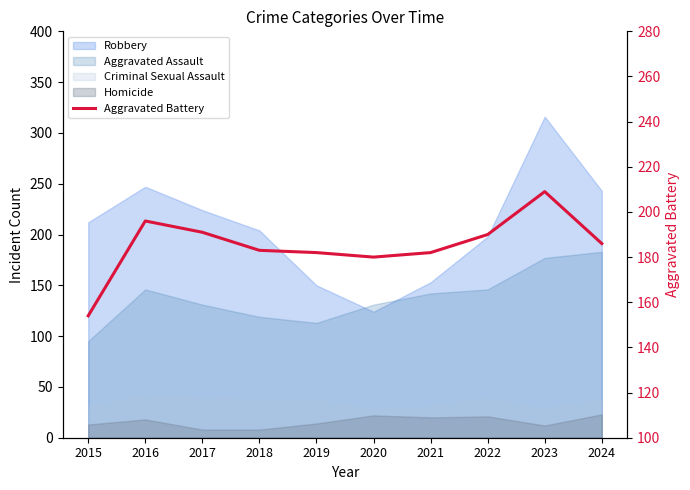

Between 2016 and 2018, which is larger?

2016